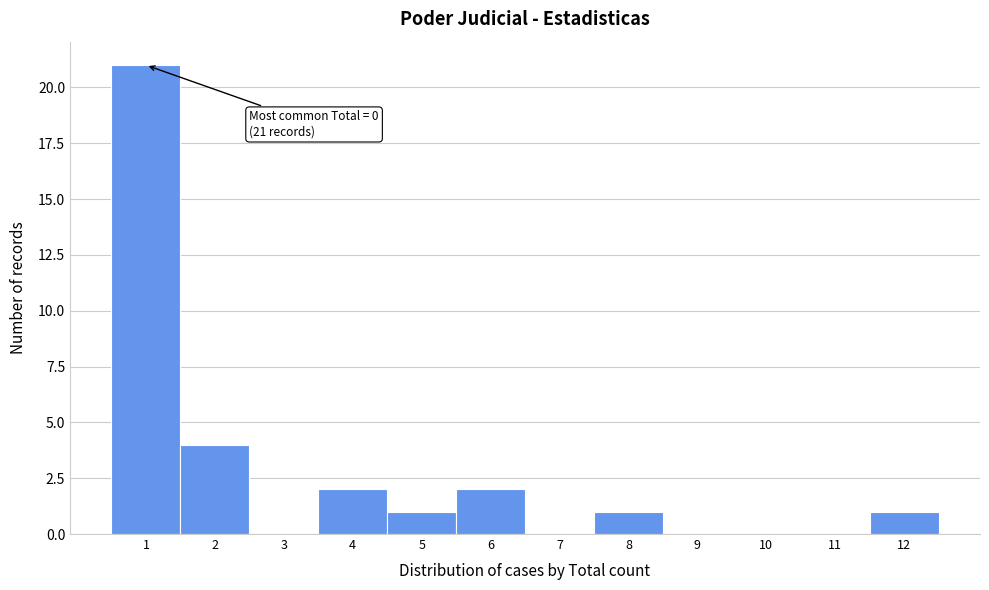

Which range on the x-axis has the tallest bar?

0.5 to 1.5